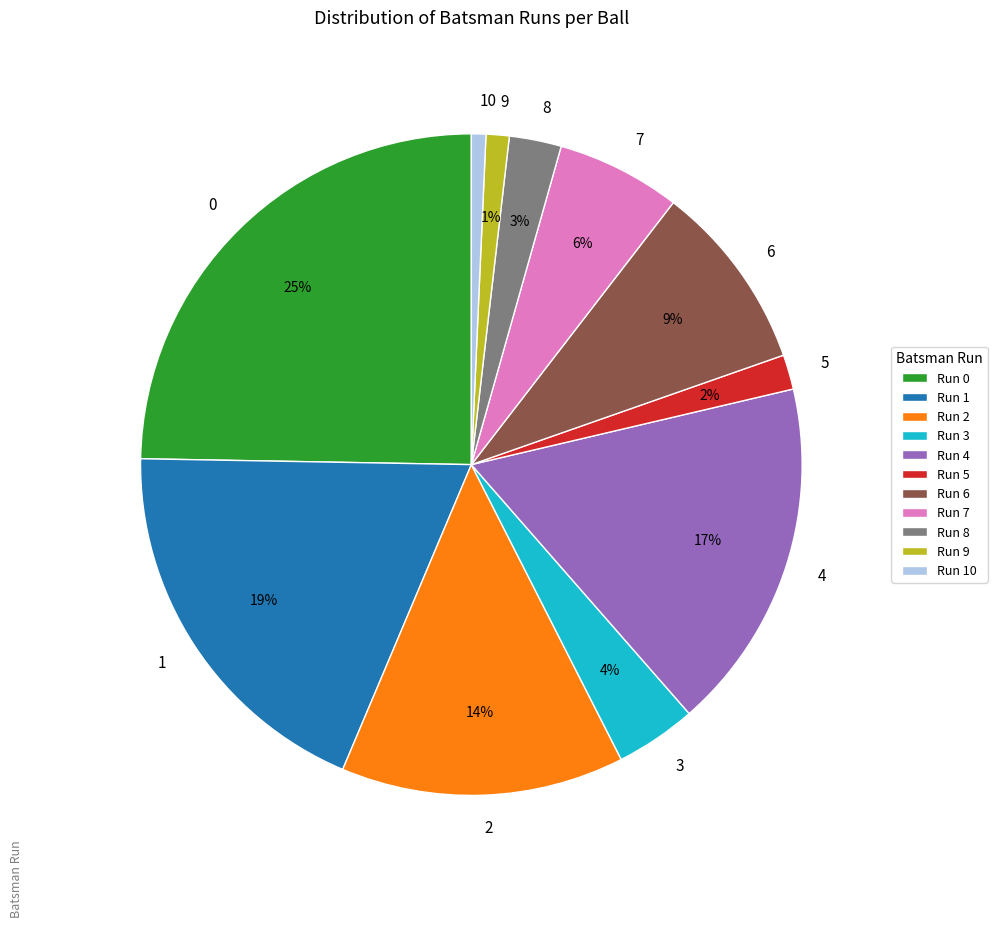

Is 2 the majority of the pie?

No